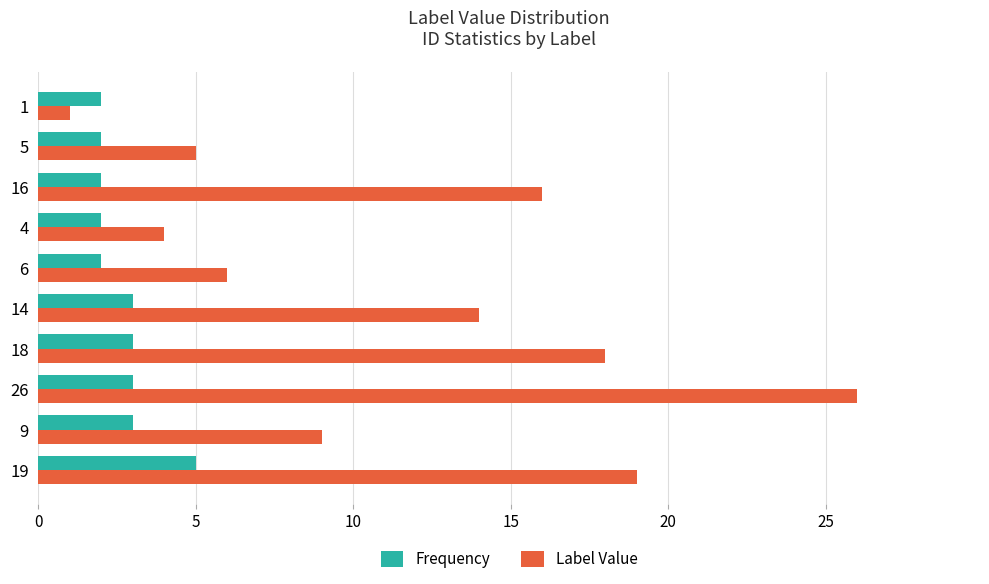

What are all the series names shown in the legend?

Frequency, Label Value